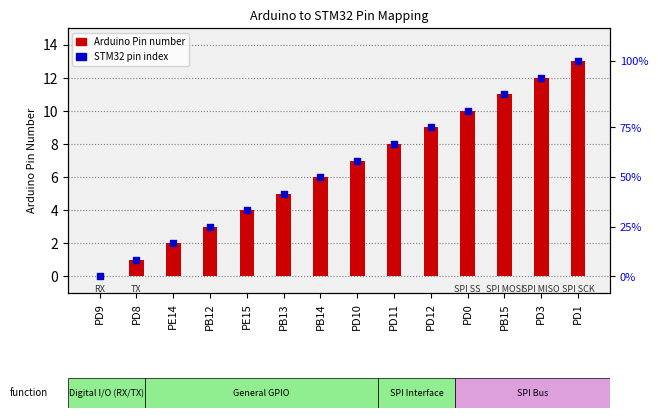

Which series reaches the maximum Y coordinate?

Arduino Pin number